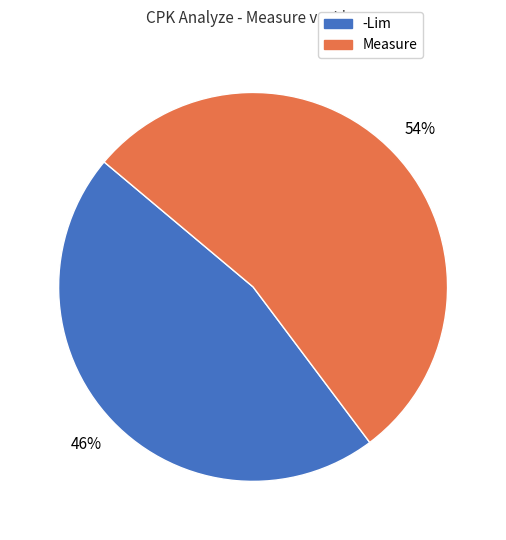

To the nearest percent, what percentage of the pie is -Lim?

46%